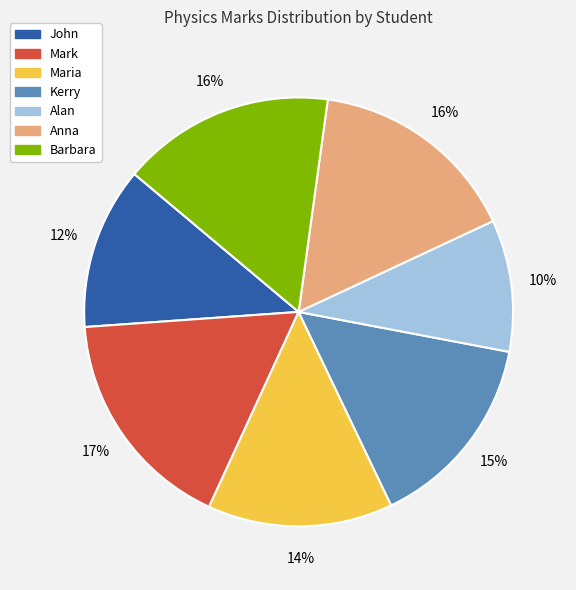

To the nearest percent, what percentage of the pie is Alan?

10%